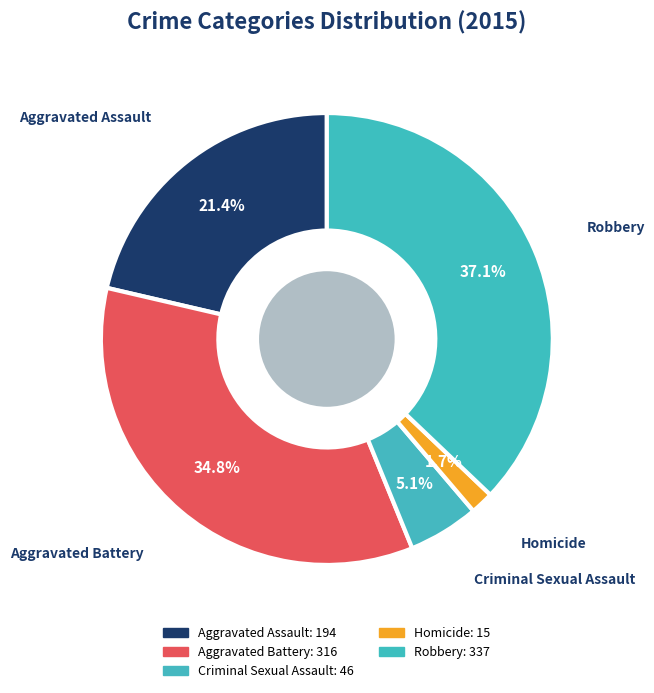

To the nearest percent, what portion does Criminal Sexual Assault represent?

5%